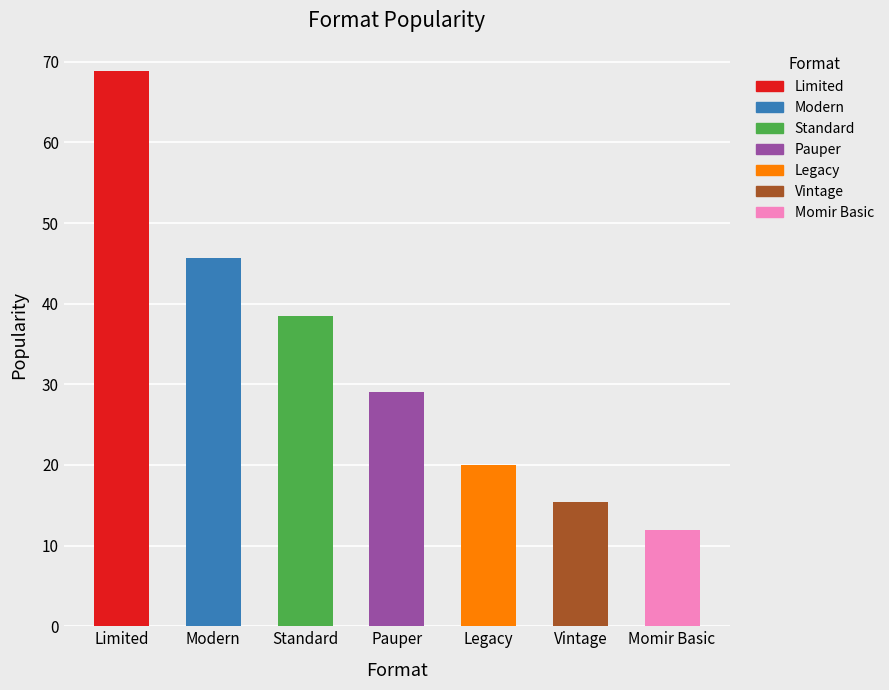

True or false: the data shows 38.5 at Standard.

True